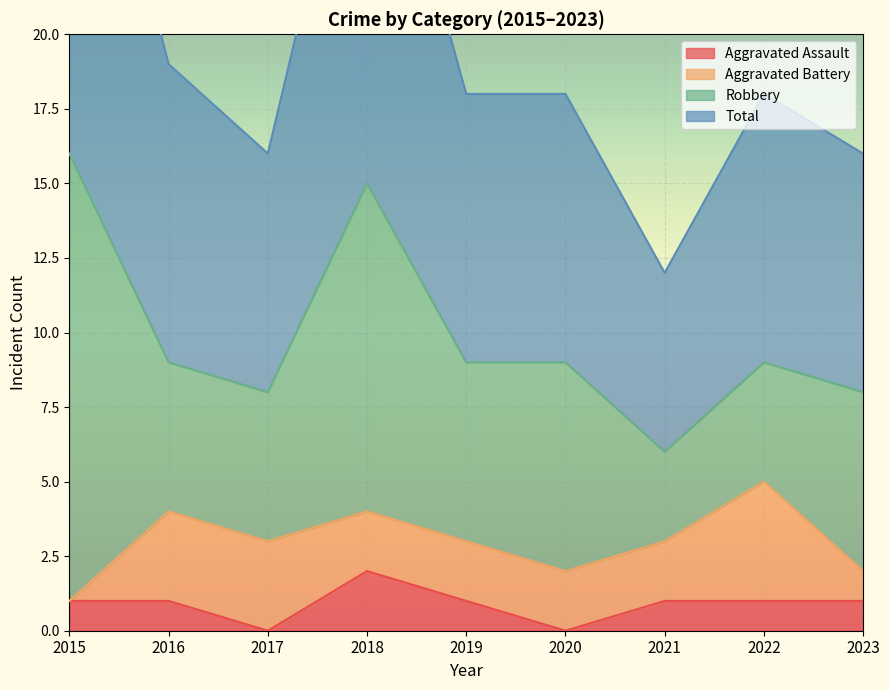

True or false: Total and Aggravated Assault cross at least once.

False